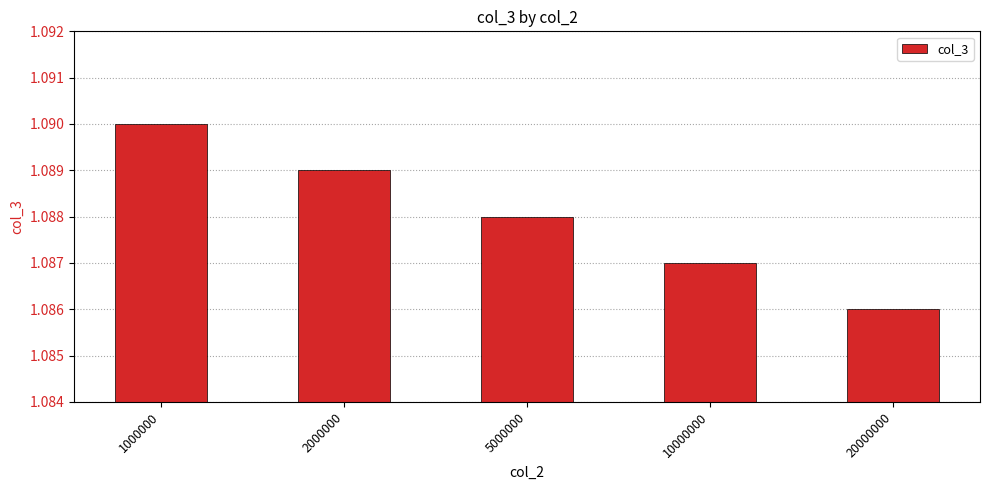

Is it true that the value at 1000000 is 0.5?

False